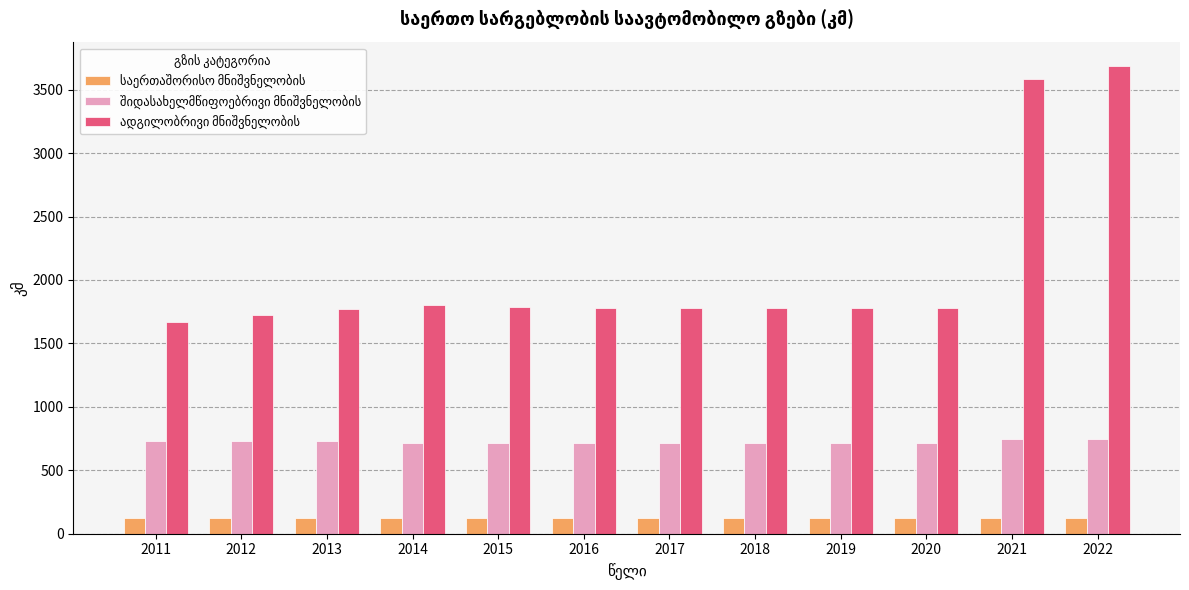

What is the minimum value shown in the chart?

125.0